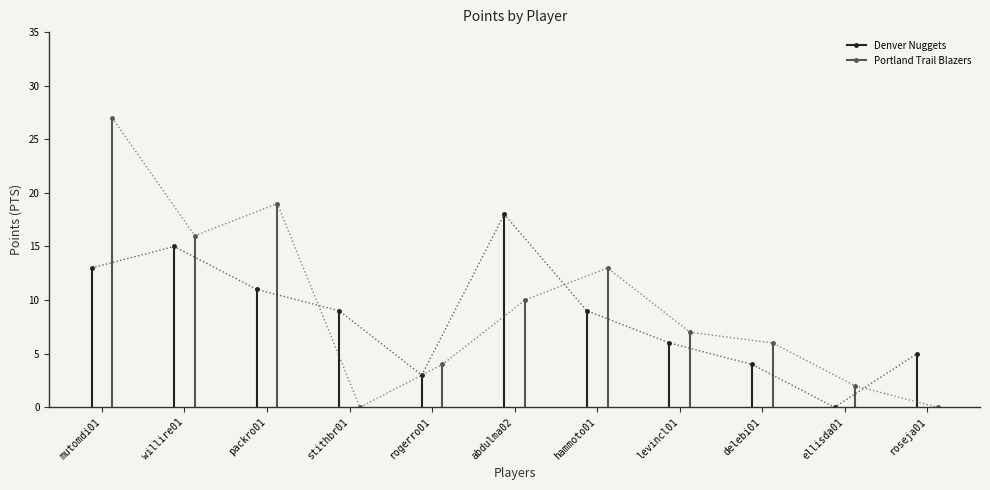

What is the value of the Denver Nuggets point at the 11th from the left?

5